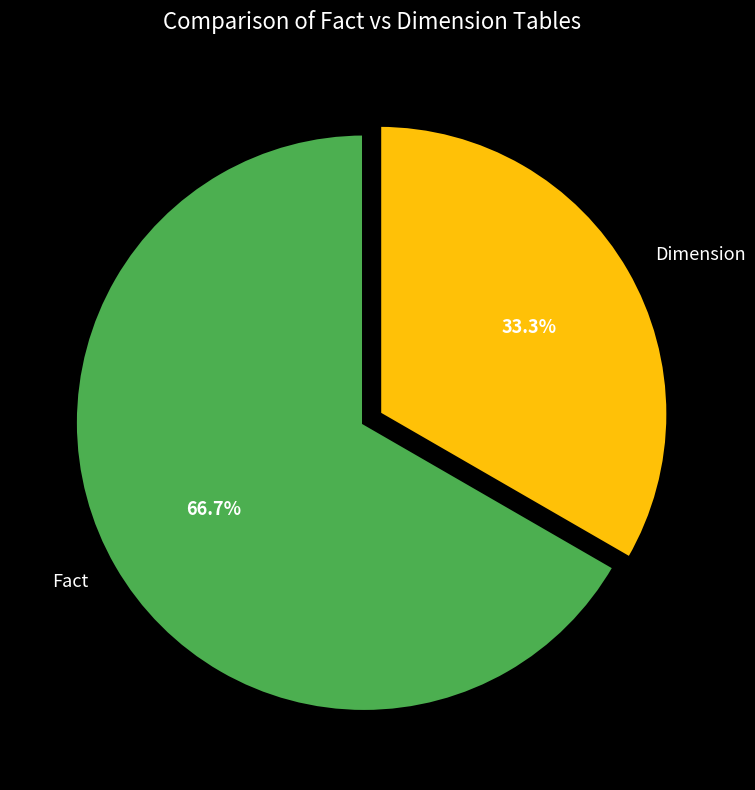

Count the number of slices in the pie.

2